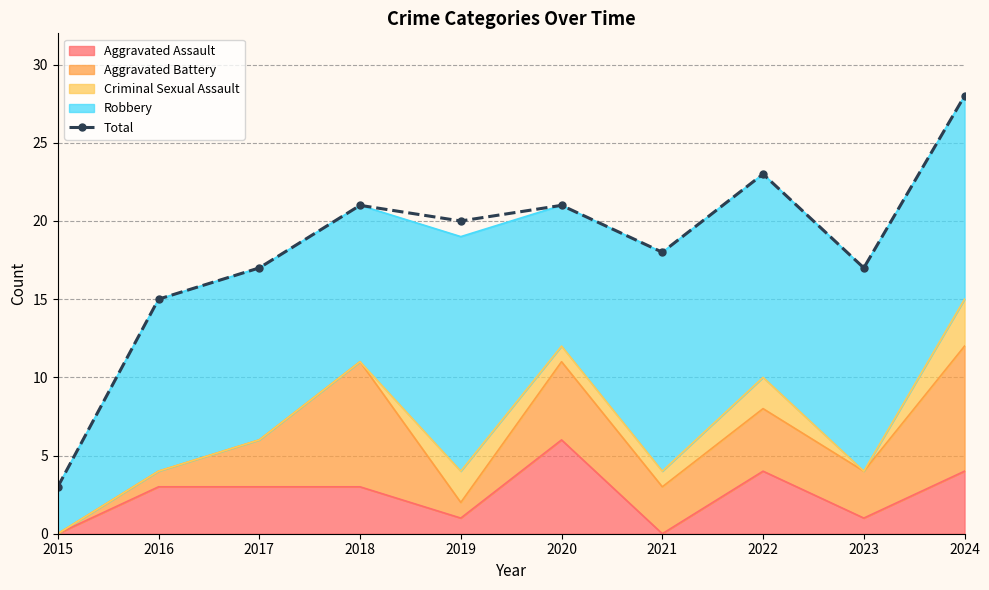

What is the sum of the values at 2023 and 2015?

20